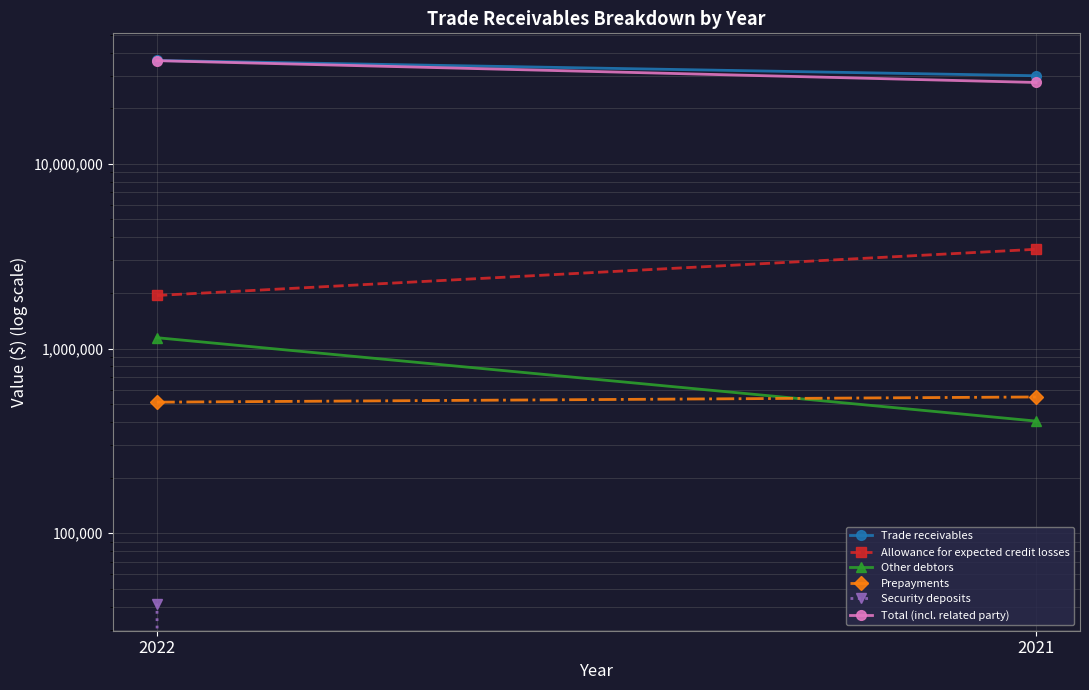

Is this an area chart (filled region under the line)?

No